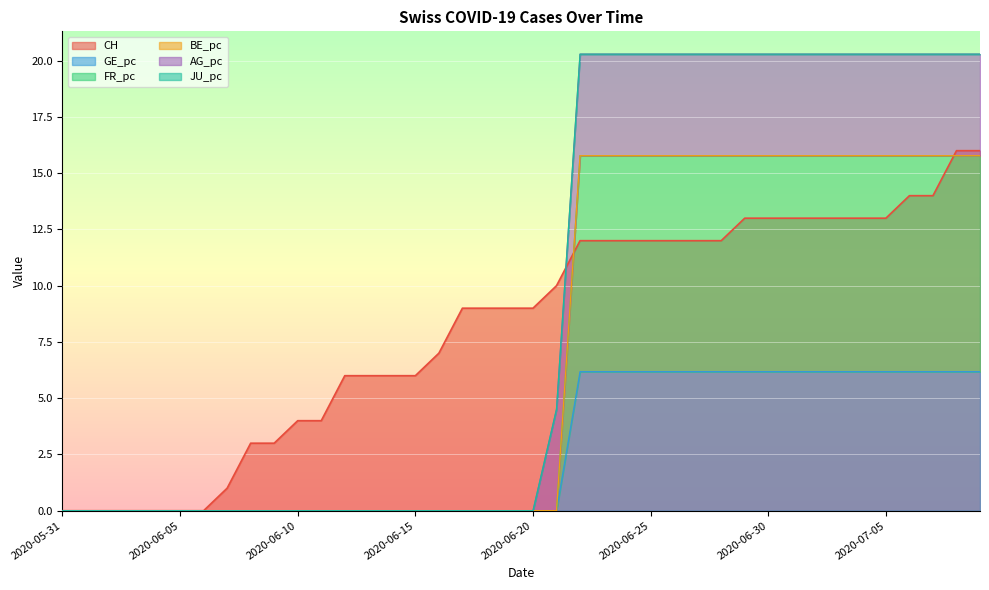

Rank the categories by GE_pc value from highest to lowest.

2020-06-22, 2020-06-23, 2020-06-24, 2020-06-25, 2020-06-26, 2020-06-27, 2020-06-28, 2020-06-29, 2020-06-30, 2020-07-01, 2020-07-02, 2020-07-03, 2020-07-04, 2020-07-05, 2020-07-06, 2020-07-07, 2020-07-08, 2020-07-09, 2020-05-31, 2020-06-01, 2020-06-02, 2020-06-03, 2020-06-04, 2020-06-05, 2020-06-06, 2020-06-07, 2020-06-08, 2020-06-09, 2020-06-10, 2020-06-11, 2020-06-12, 2020-06-13, 2020-06-14, 2020-06-15, 2020-06-16, 2020-06-17, 2020-06-18, 2020-06-19, 2020-06-20, 2020-06-21